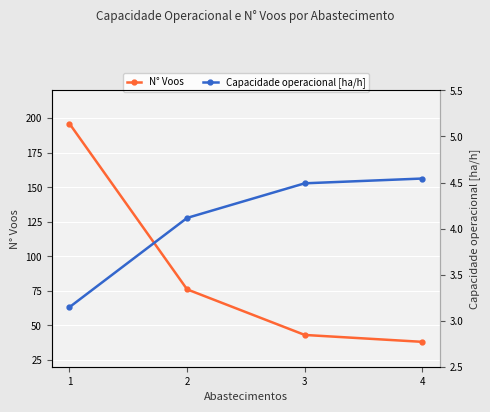

Reading right to left, transcribe all the data shown in this chart.

N° Voos: 4=38.0	3=43.0	2=76.0	1=196.0
Capacidade operacional [ha/h]: 4=4.5	3=4.5	2=4.1	1=3.1